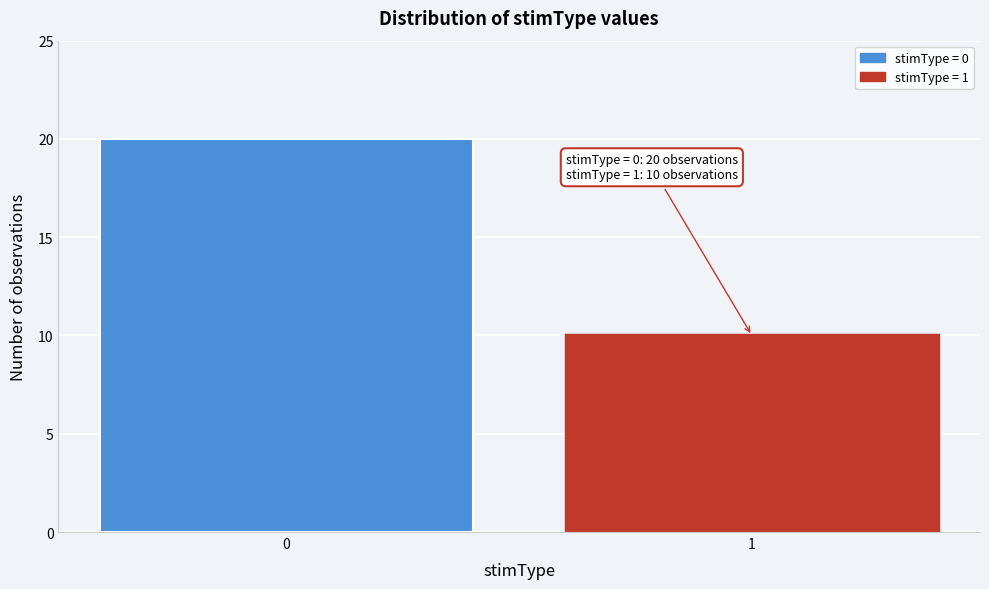

Reading left to right, what are all the values shown in this chart?

0=20	1=10